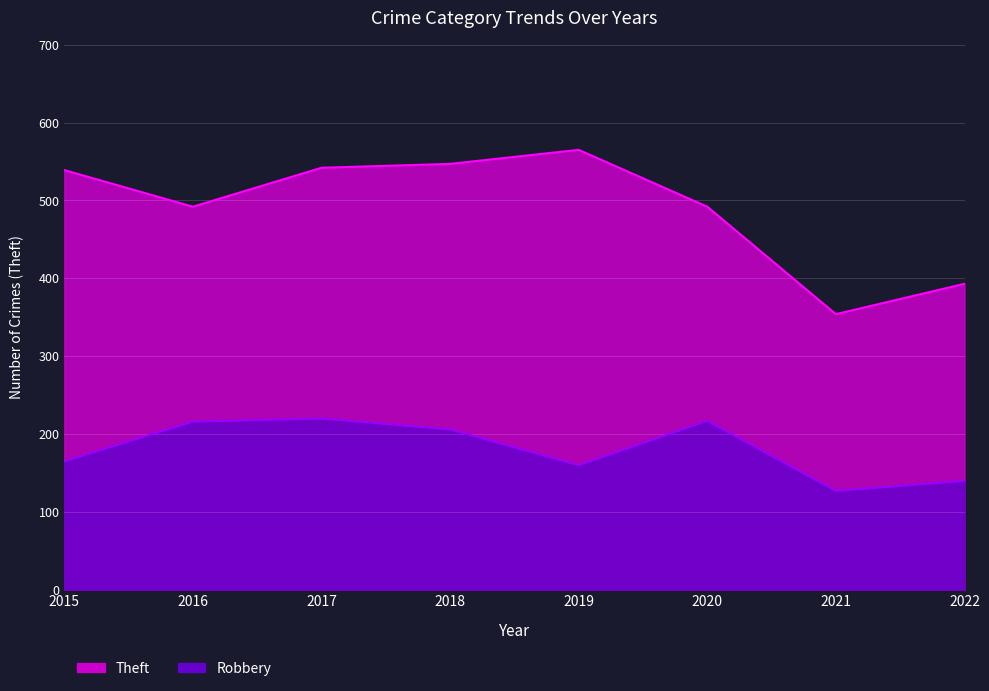

True or false: Theft and Robbery intersect in this chart.

False